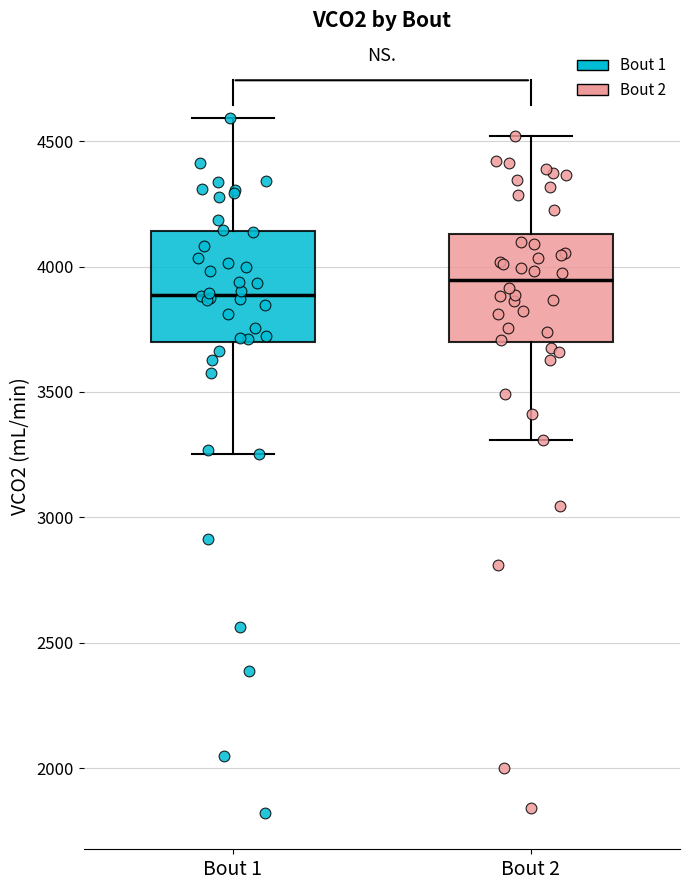

Which box's median line is the lowest?

Bout 1